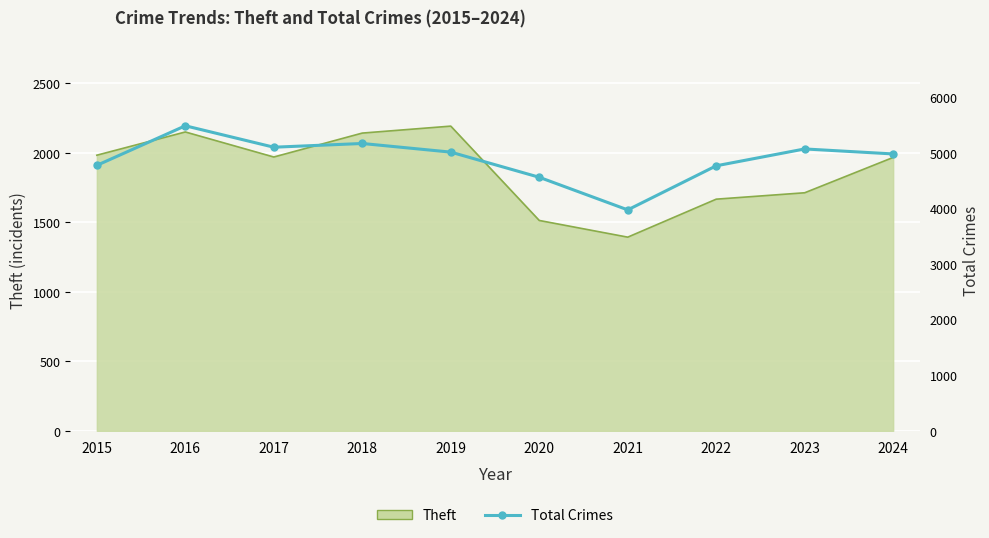

What is the minimum value shown in the chart?

3970